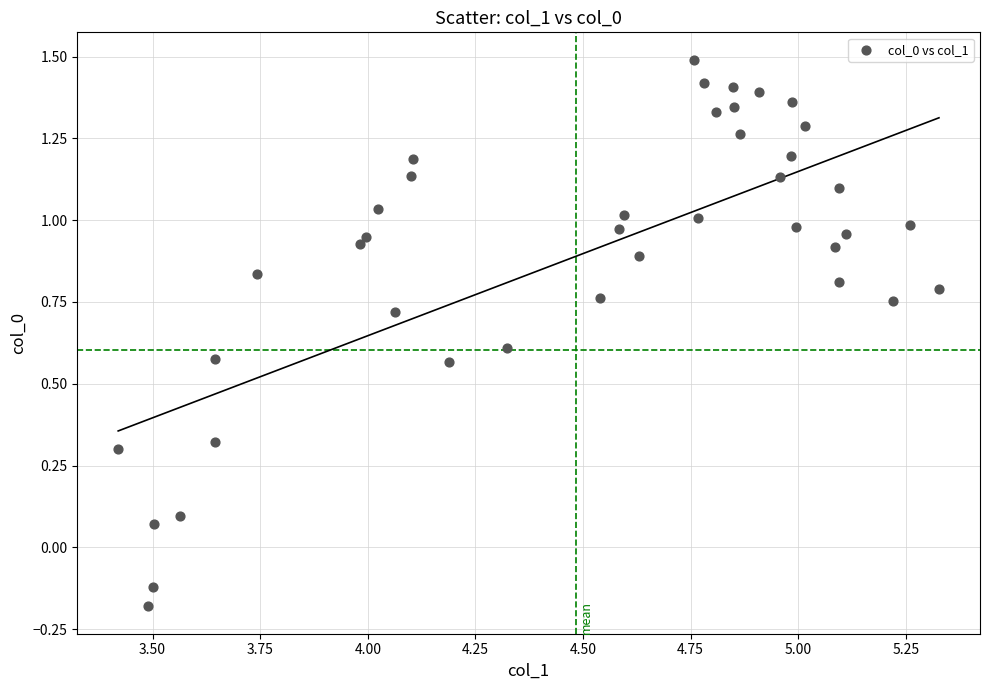

What is the range of Y values (max minus min)?

1.7